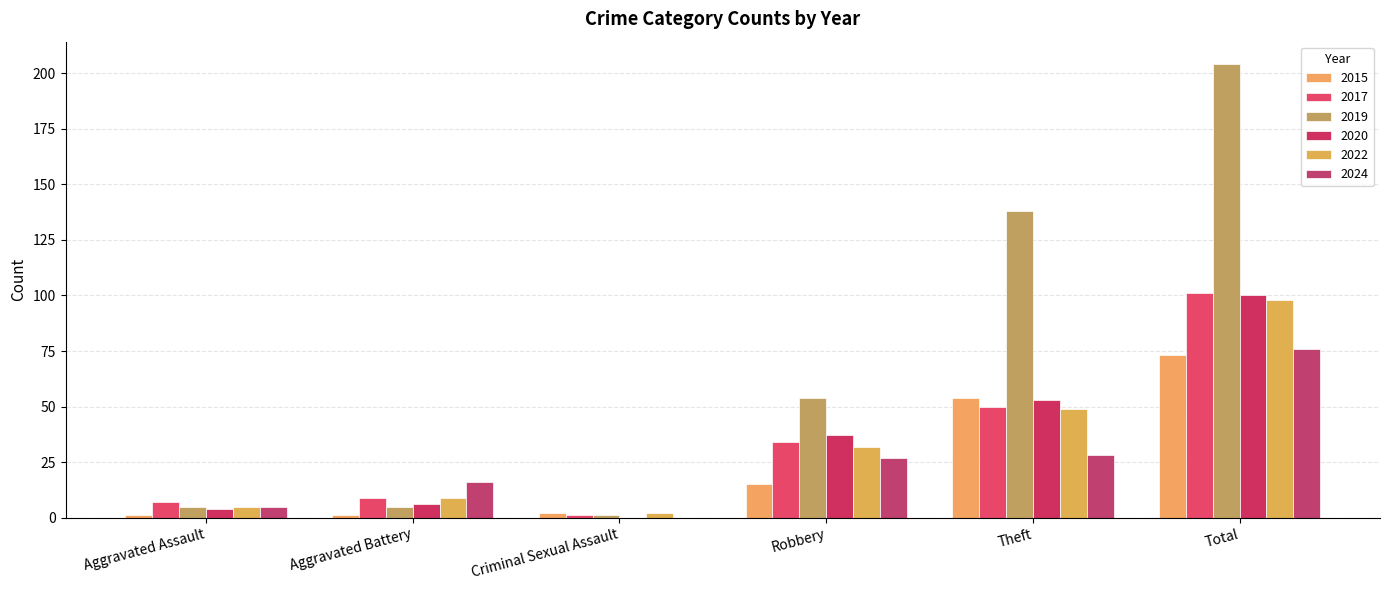

Count the number of categories in the chart.

6